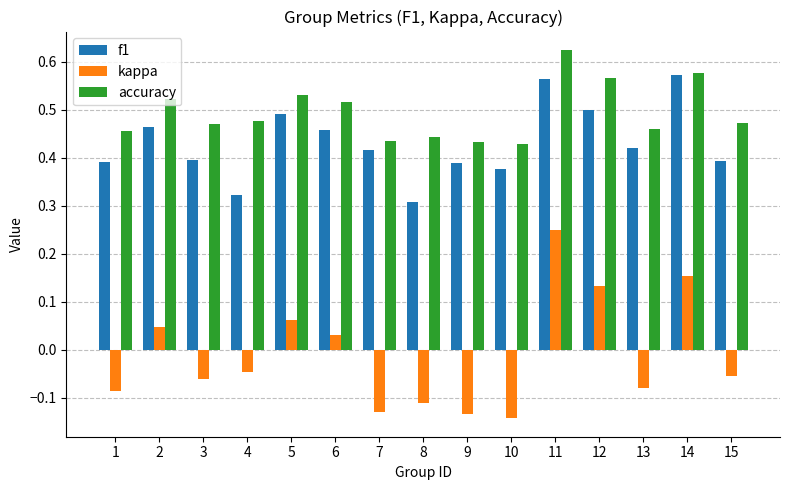

Which series changed the most between 12 and 13?

kappa